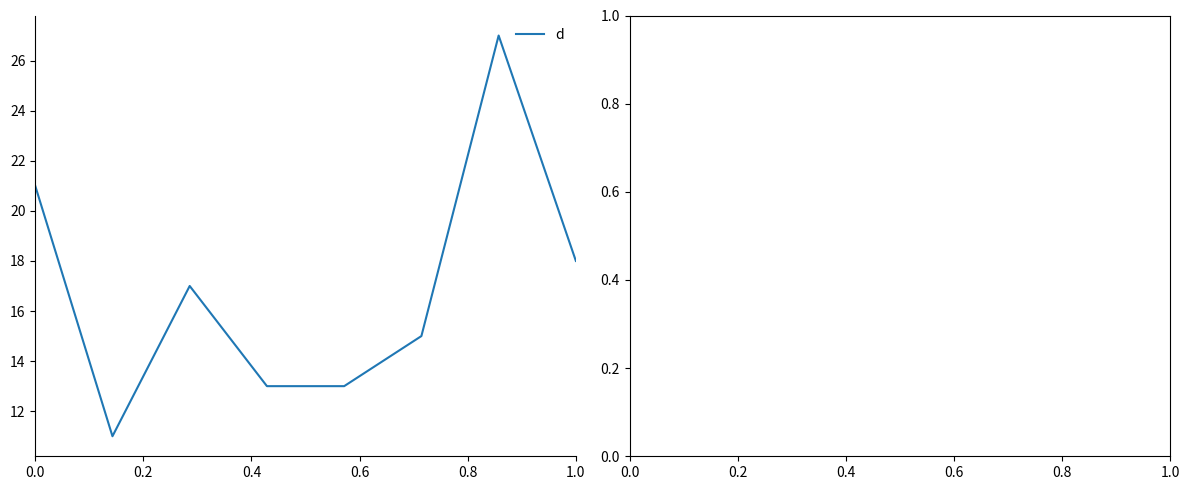

How many lines are shown in the chart?

1